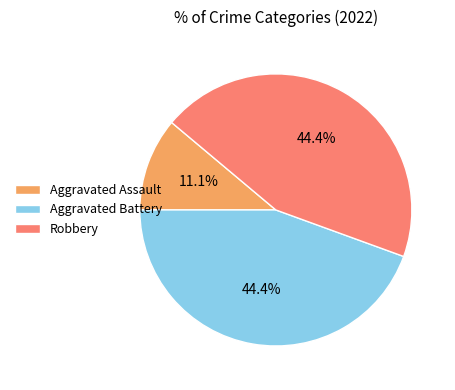

Which category has the smallest portion of the pie?

Aggravated Assault